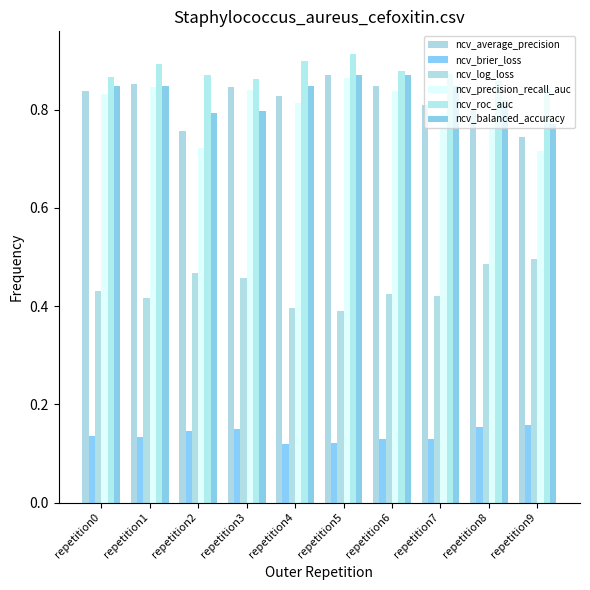

What is the spread (max minus min) of values at repetition0?

0.7